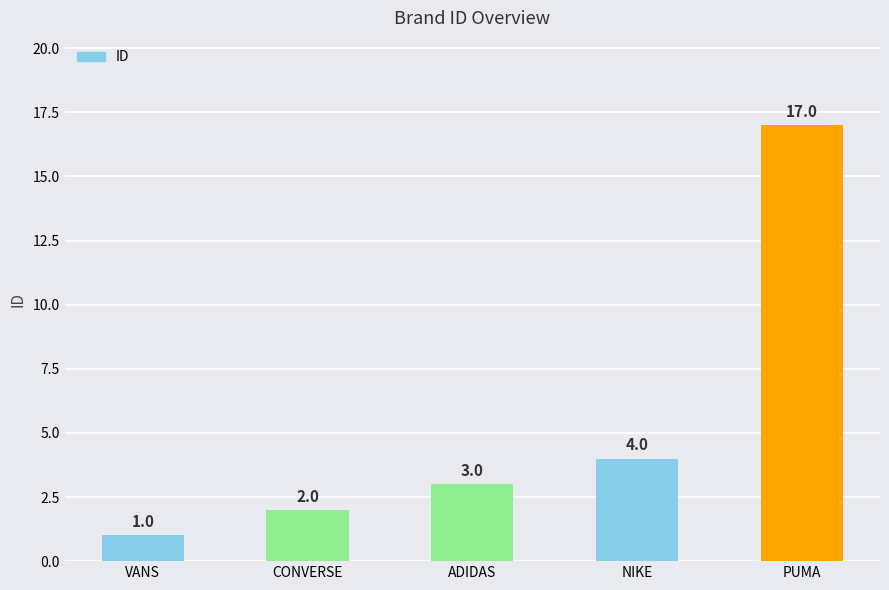

Approximately how many times larger is the value at CONVERSE compared to VANS?

2.0